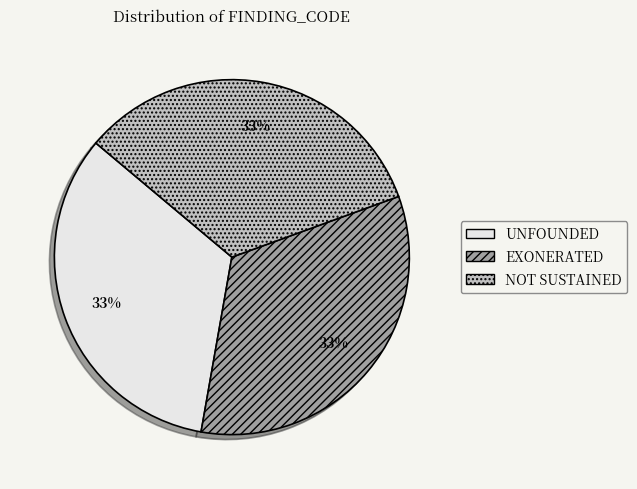

Is it true that NOT SUSTAINED is 33% of the pie?

True